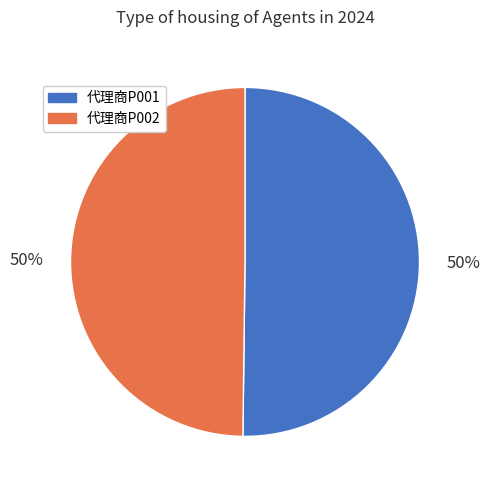

Count the number of slices in the pie.

2